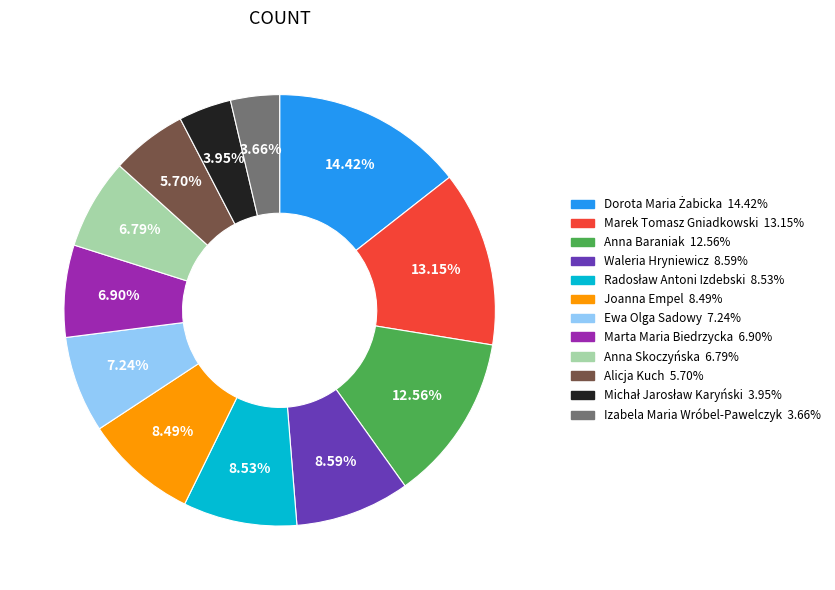

Do Marta Maria Biedrzycka and Anna Skoczyńska together represent more than half of the pie?

No